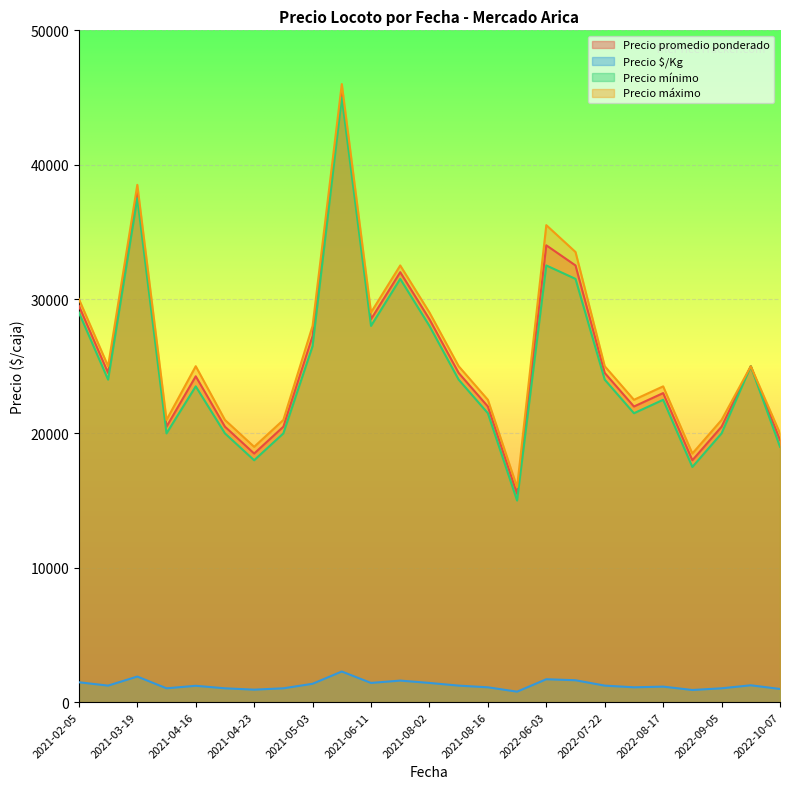

How many interior local valleys does the Precio máximo series have?

7